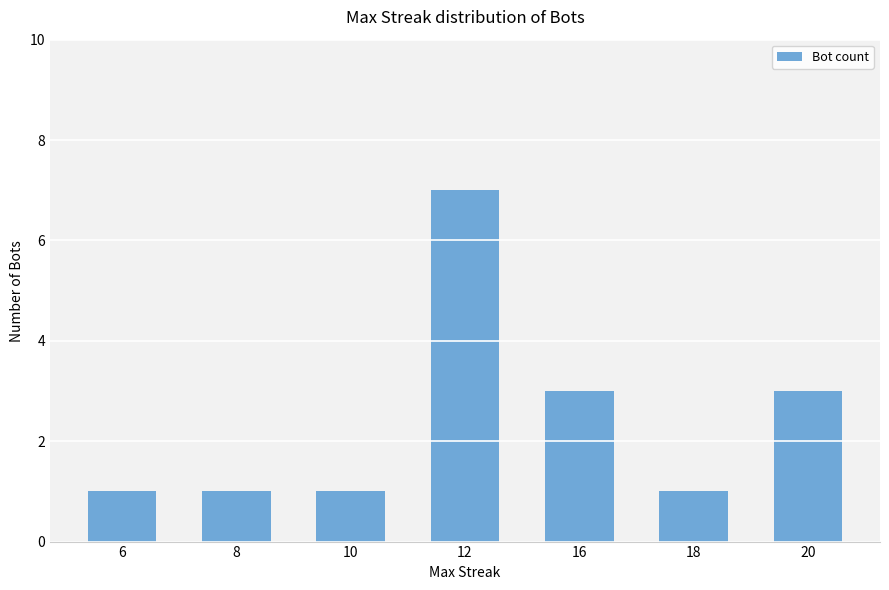

Reading left to right, extract all data points from this chart.

1	1	1	7	3	1	3